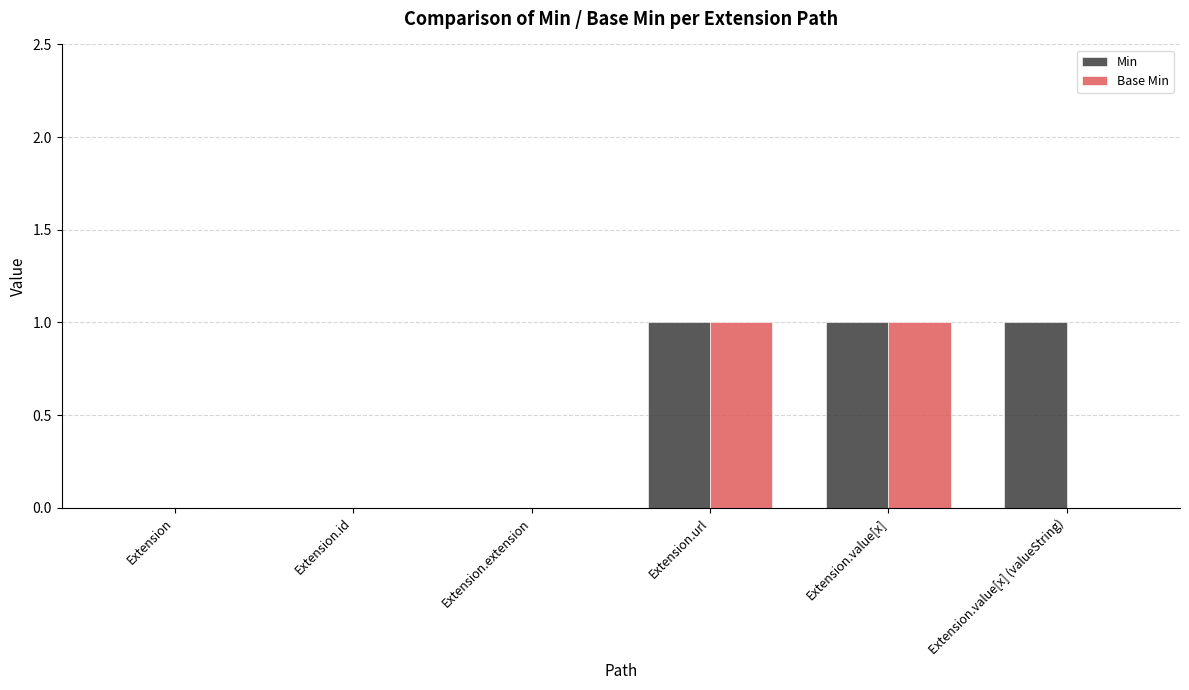

The value of Base Min at Extension.value[x] (valueString) is 0. True or false?

True